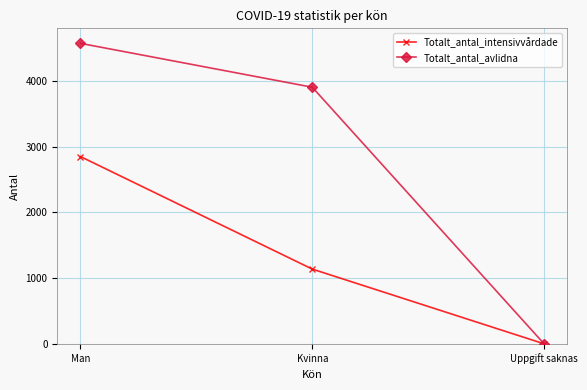

Is the value of Totalt_antal_avlidna at Man greater than the value of Totalt_antal_intensivvårdade at Kvinna?

Yes